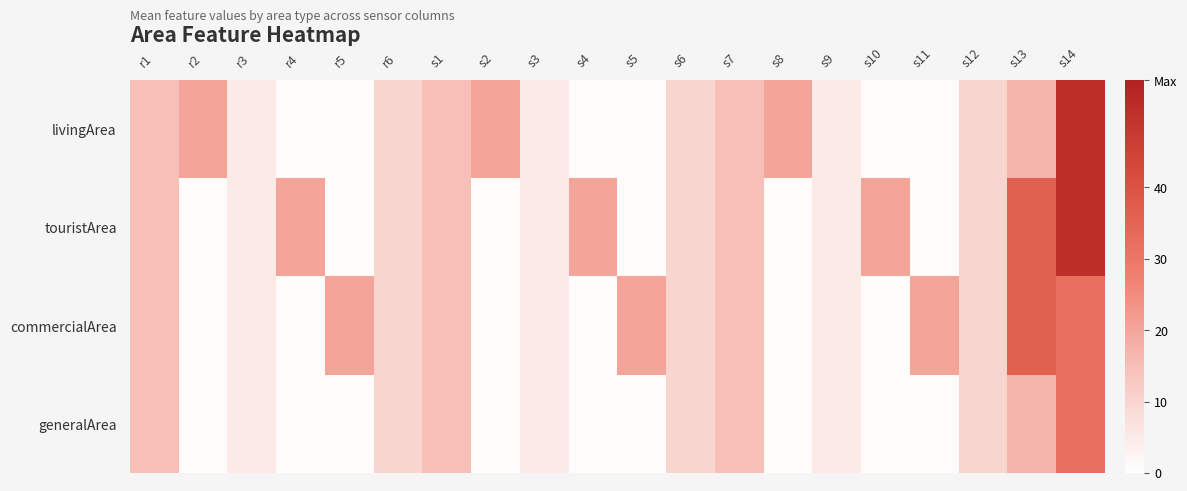

Which category has the highest value across all series?

s14